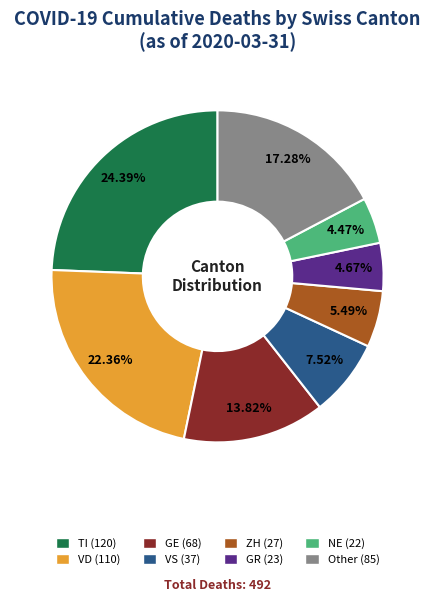

Is there any slice that represents more than half of the pie?

No